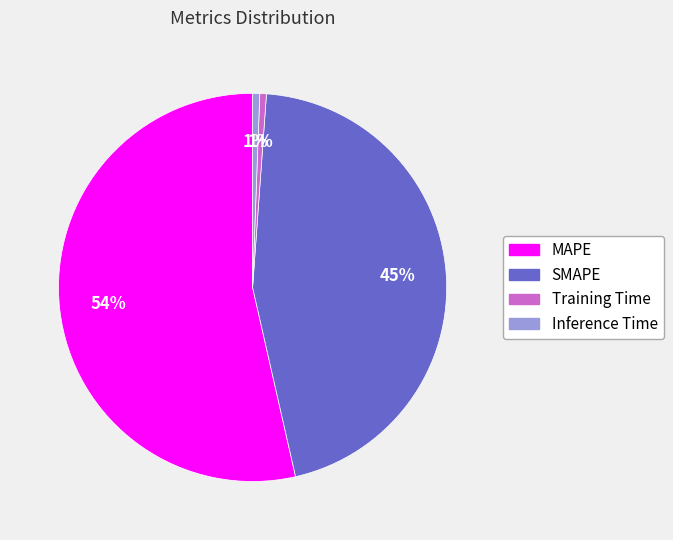

Is there a majority slice in this chart?

Yes